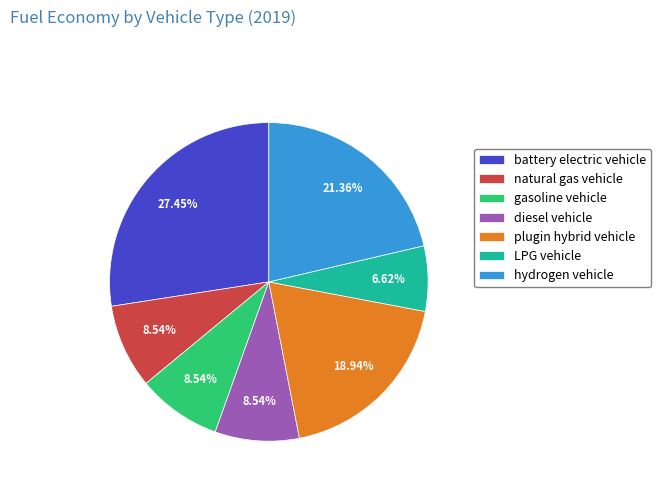

Combined, do natural gas vehicle and hydrogen vehicle account for over 50%?

No